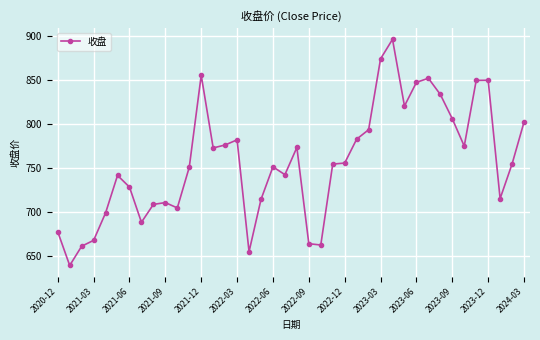

What is the value of the 21st point from the left?

773.2